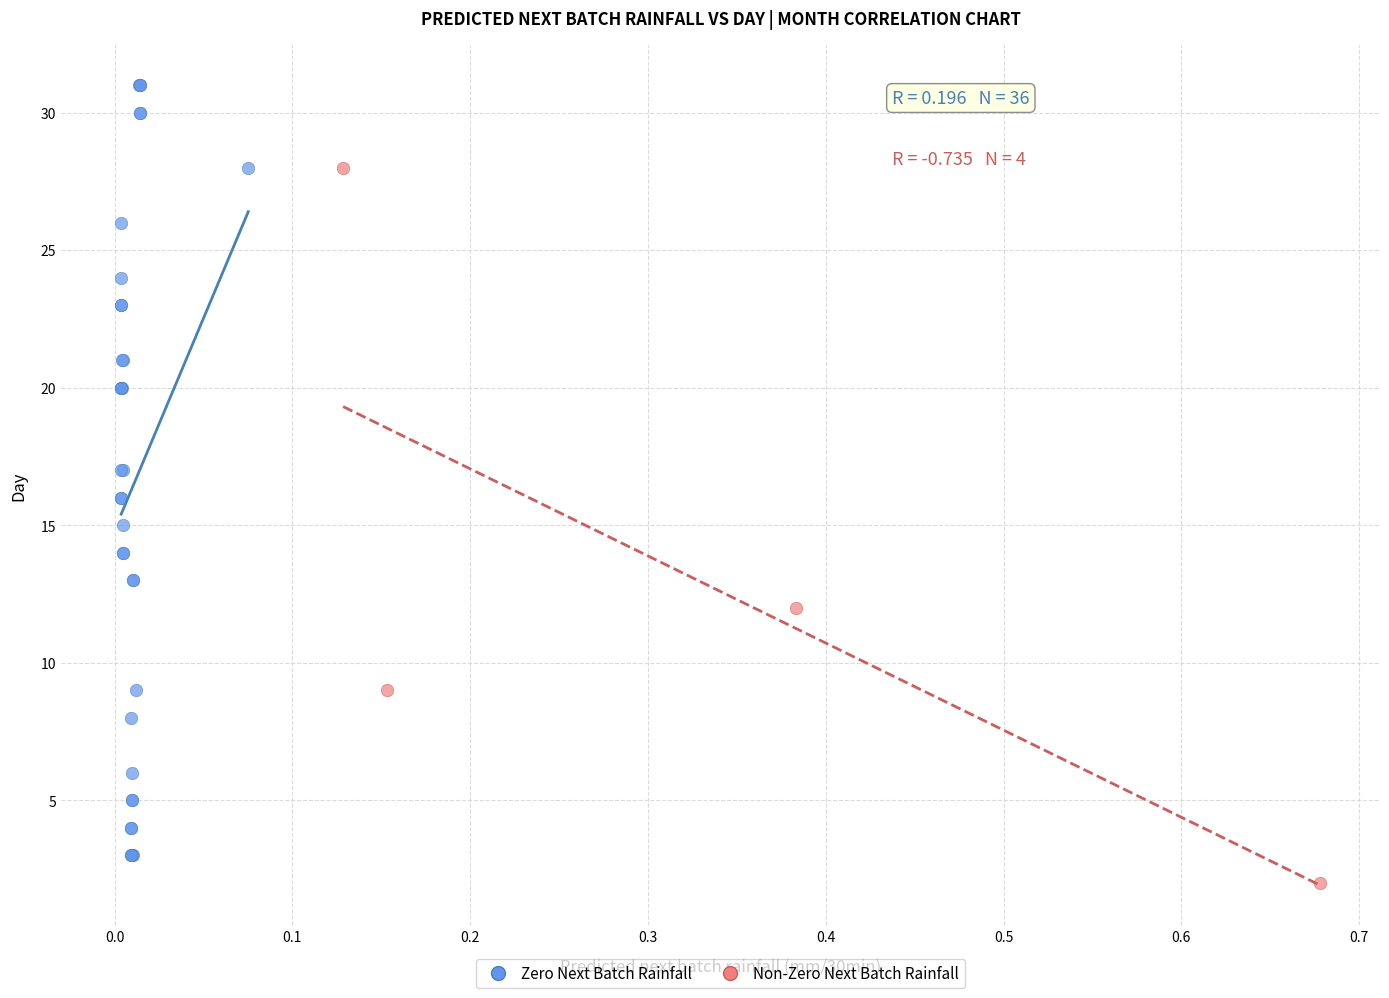

Which series has the largest Y range (max minus min)?

Zero Next Batch Rainfall